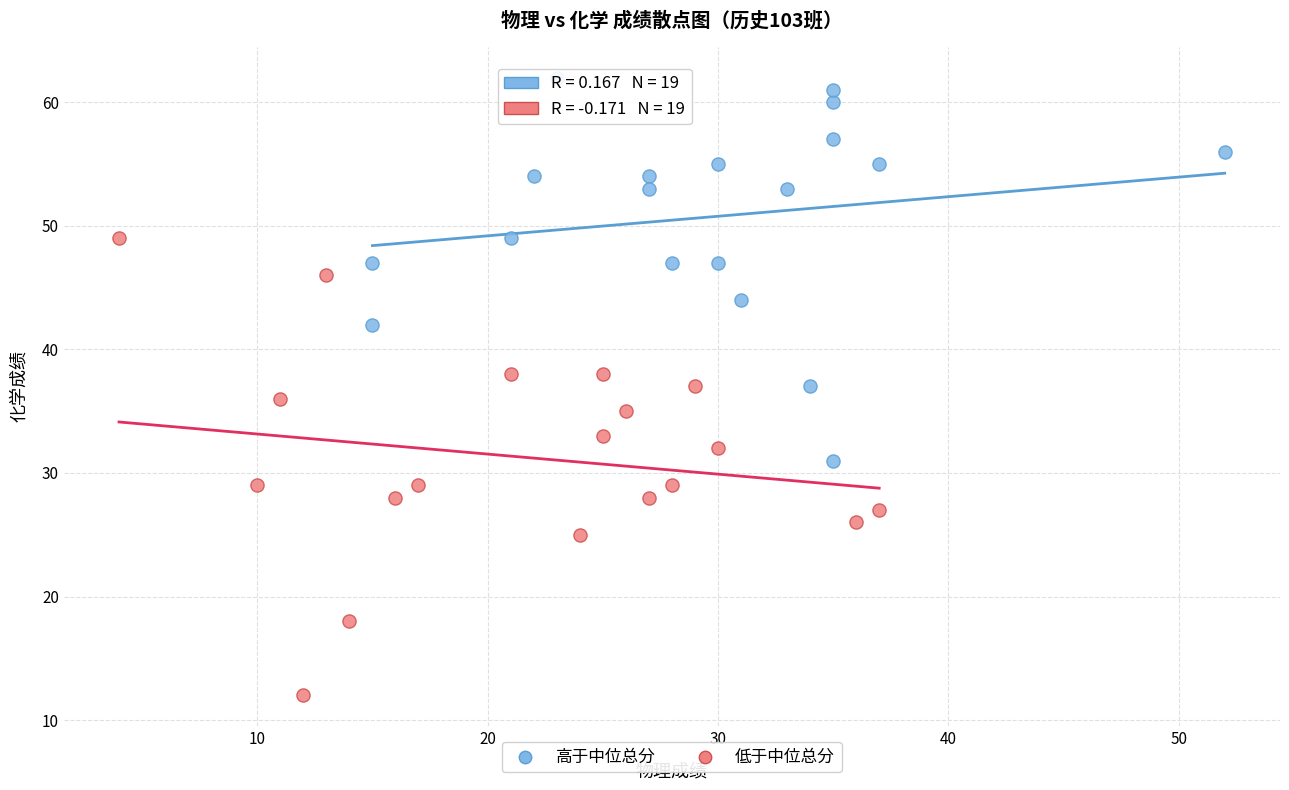

Which series reaches the maximum Y coordinate?

高于中位总分